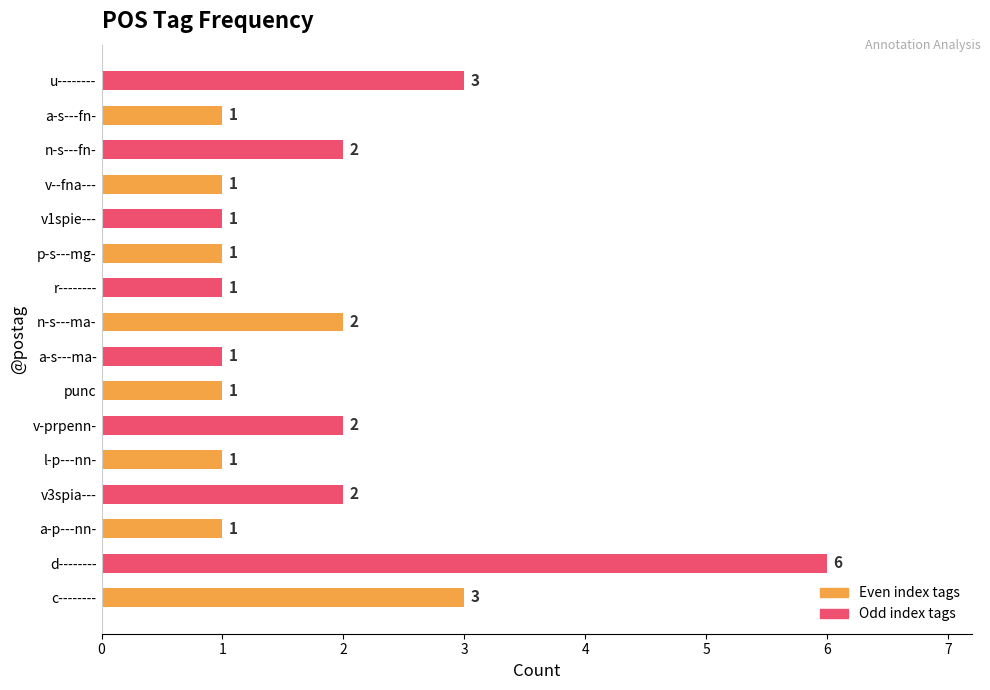

What is the sum of the values at u-------- and a-s---ma-?

4